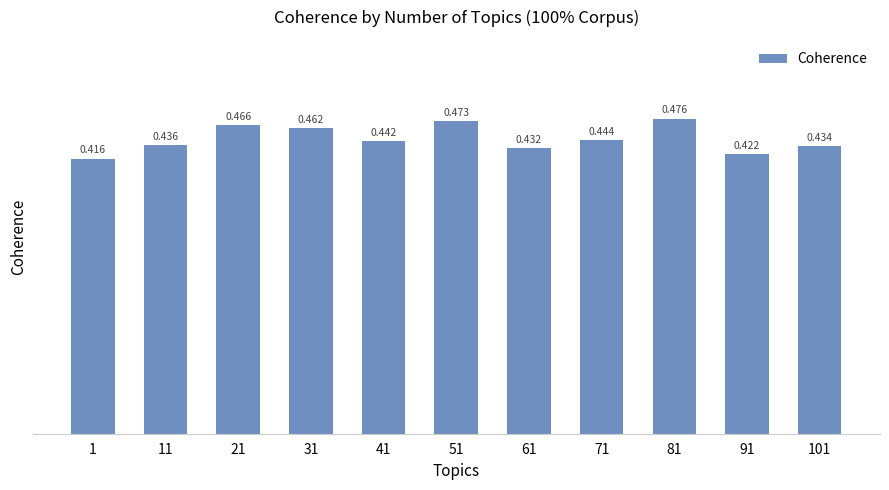

What is the difference between the second highest and second lowest values?

0.1